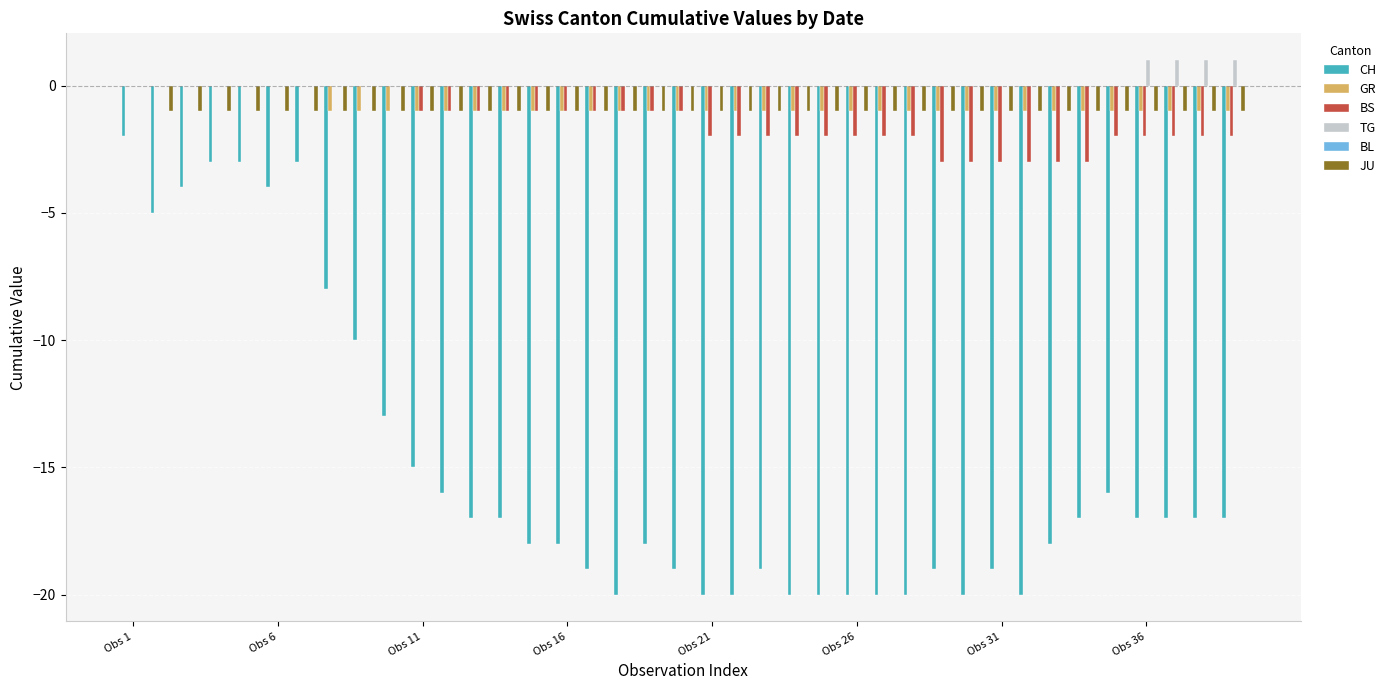

How many data points does each series have?

39